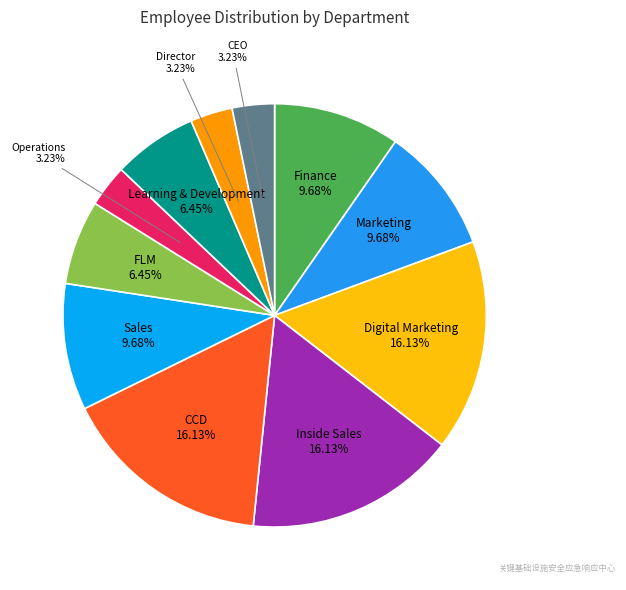

To the nearest percent, what is the combined percentage of CCD and Marketing?

26%